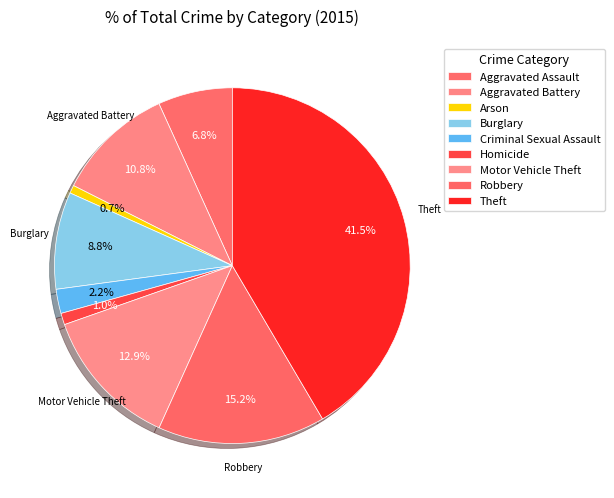

What percentage is the Motor Vehicle Theft slice, to the nearest percent?

13%